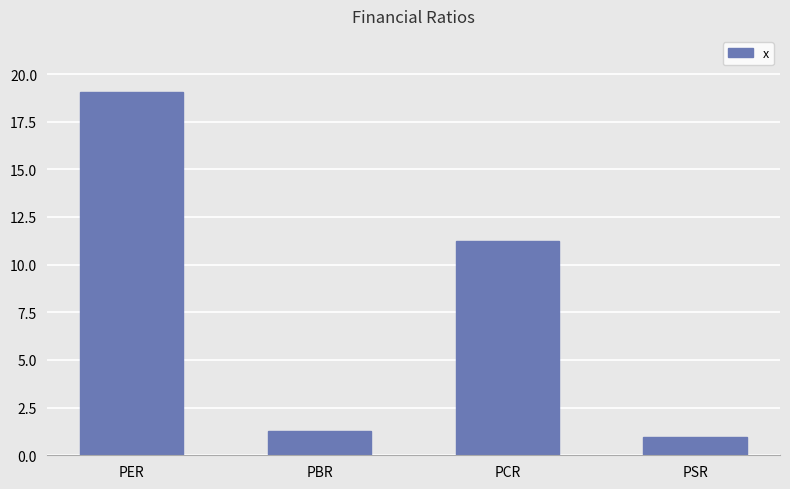

Does the chart contain any negative values?

No